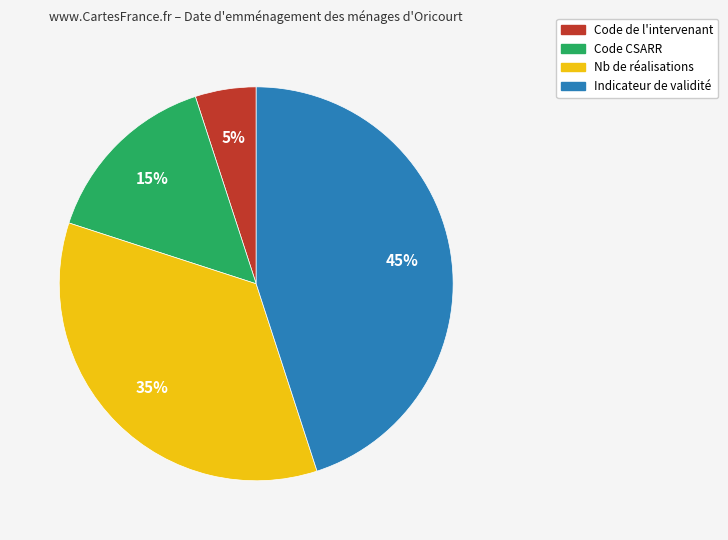

The Indicateur de validité slice represents 39% of the pie. True or false?

False